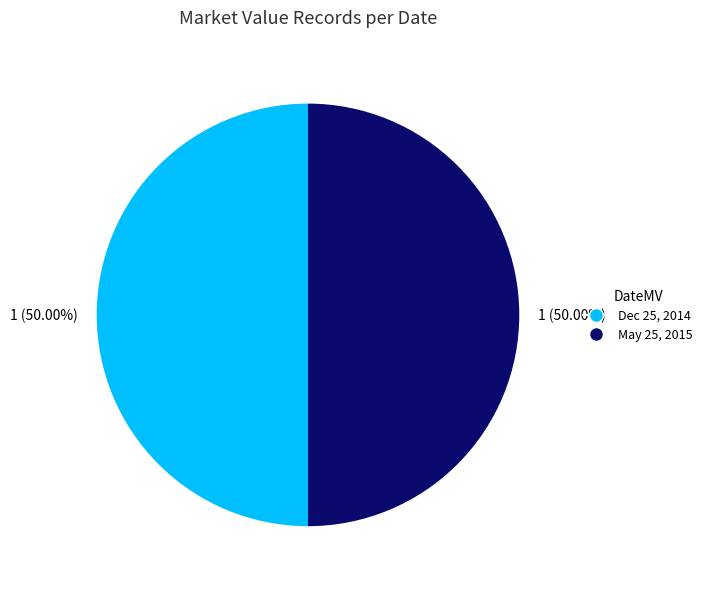

To the nearest percent, what is the difference between the May 25, 2015 and Dec 25, 2014 slice percentages?

0%